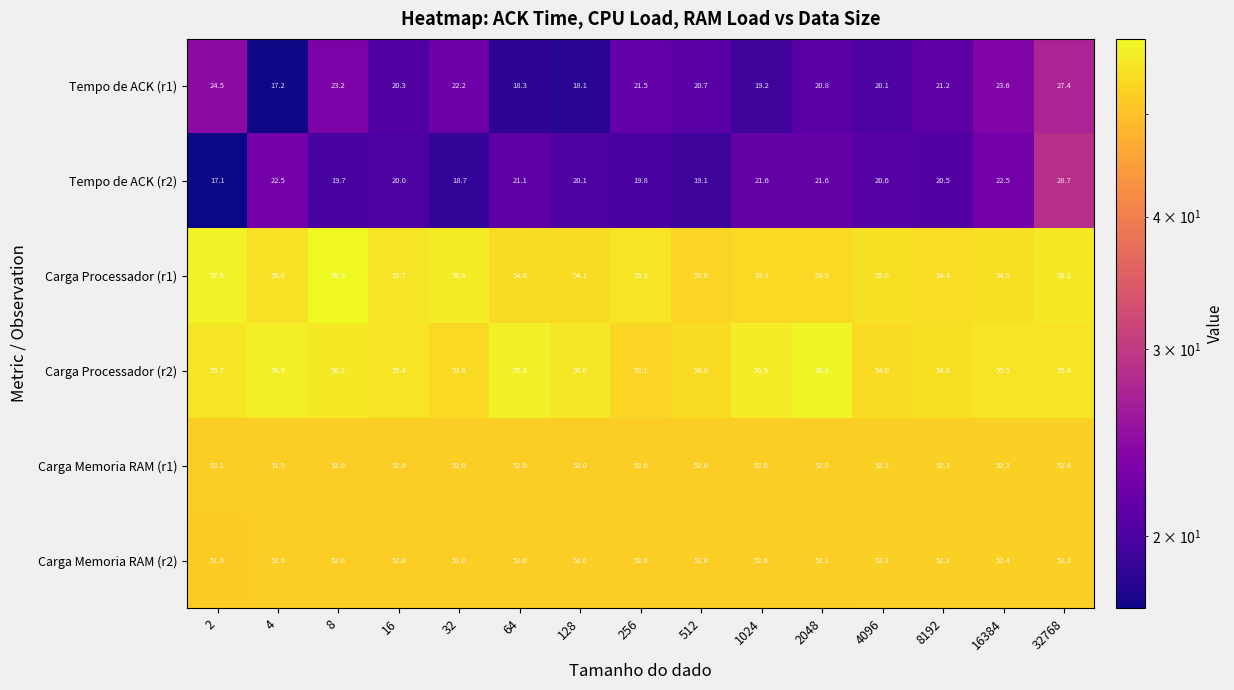

At which category is the sum across all series the highest?

32768